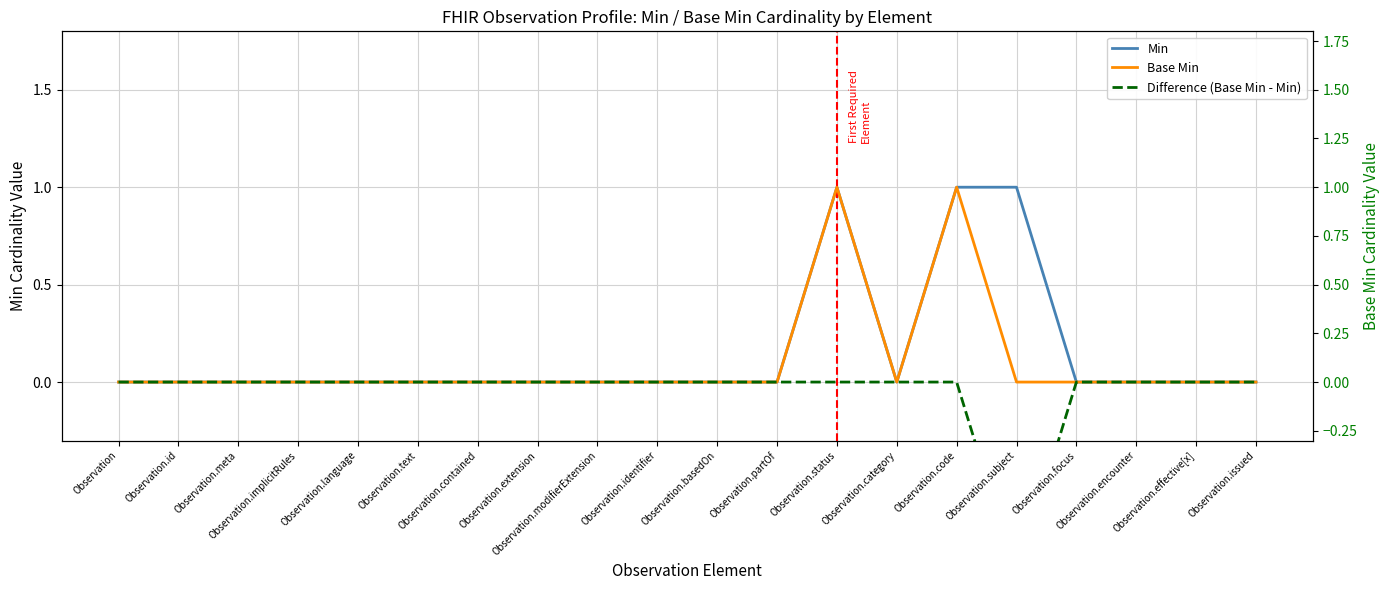

What is the smallest value displayed?

-1